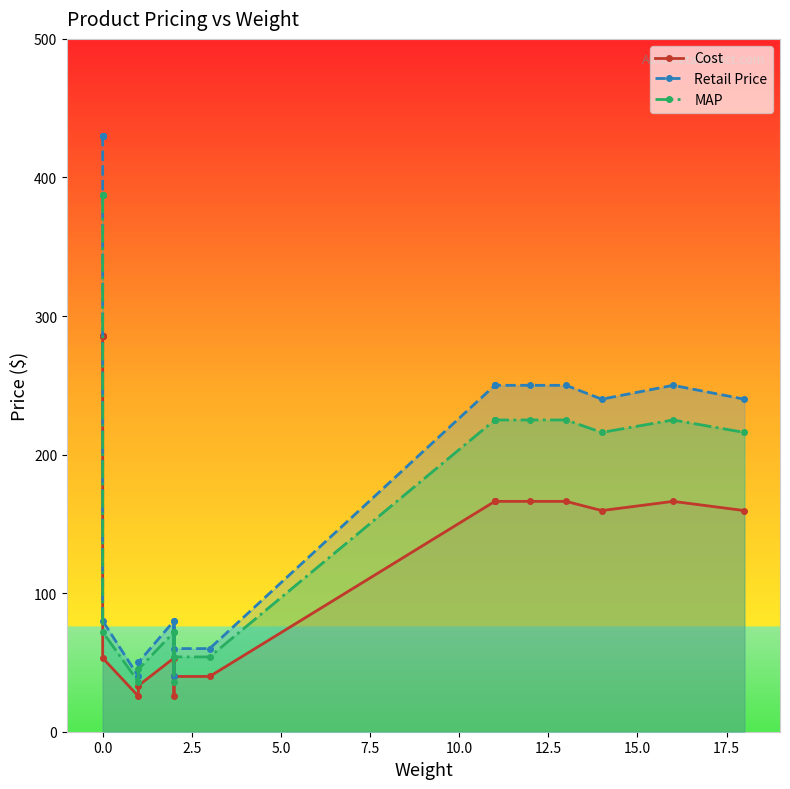

Does the chart display data point markers on the line(s)?

Yes